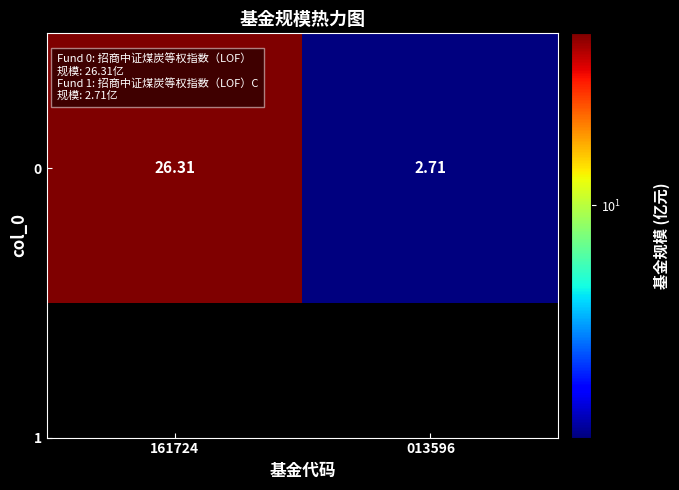

How many distinct data groups are displayed?

1